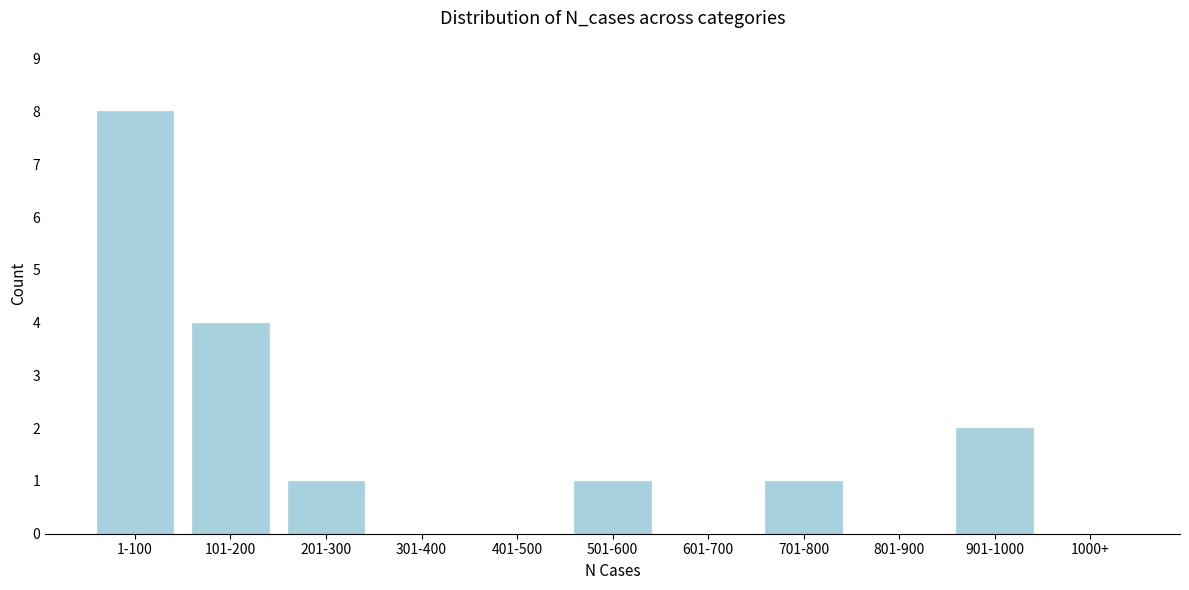

Reading left to right, extract all data points from this chart.

1-100=8	101-200=4	201-300=1	301-400=0	401-500=0	501-600=1	601-700=0	701-800=1	801-900=0	901-1000=2	1000+=0